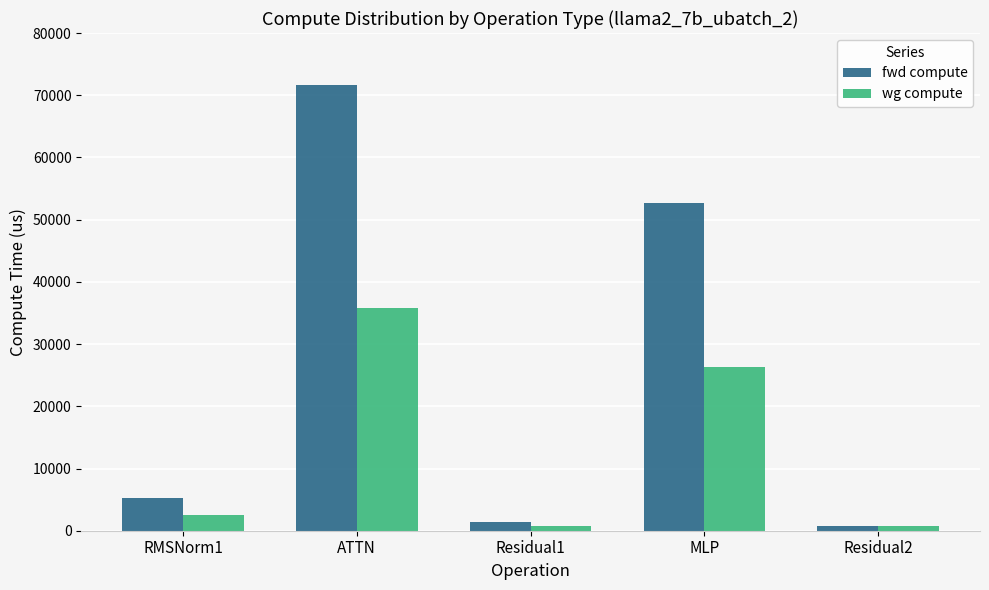

Which series changed the most between ATTN and MLP?

fwd compute